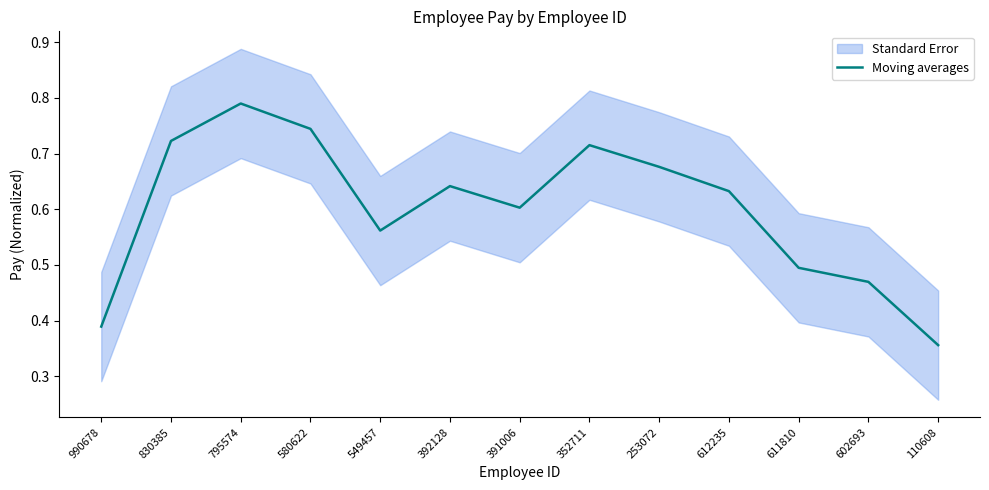

Does the chart display data point markers on the line(s)?

No